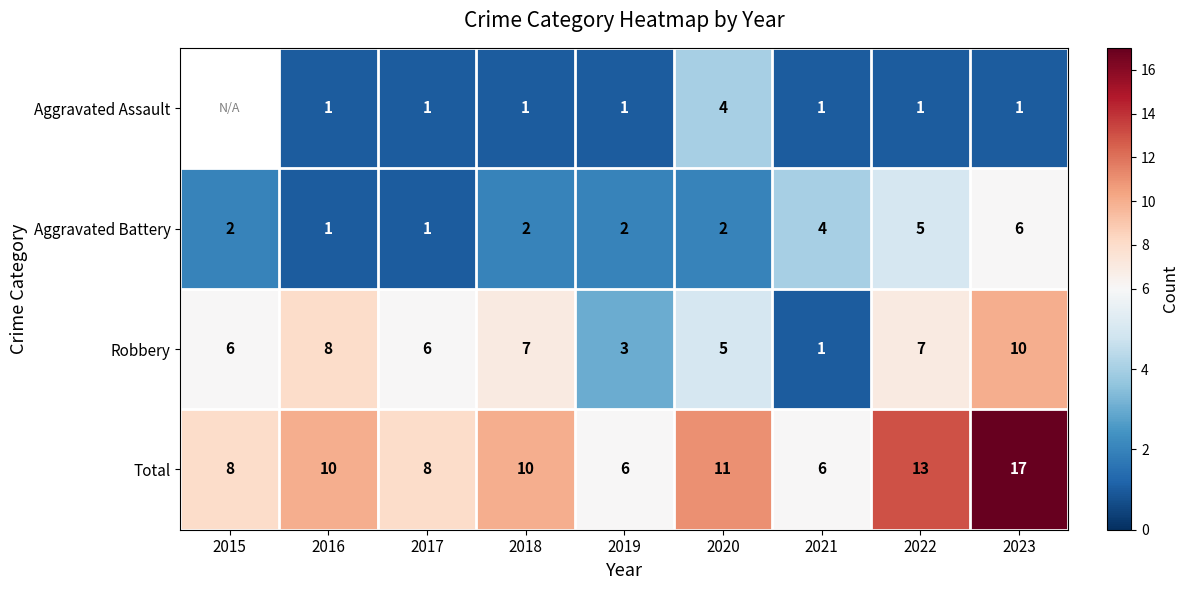

Which series changed the most between 2019 and 2020?

Total